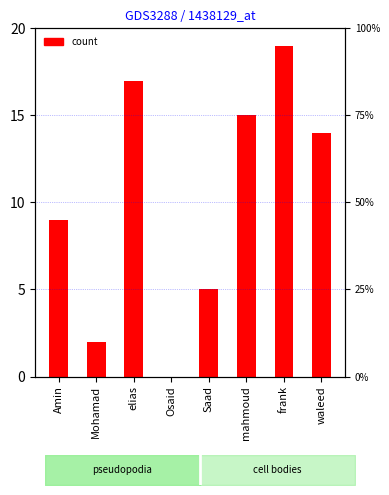

Between waleed and elias, which is larger?

elias